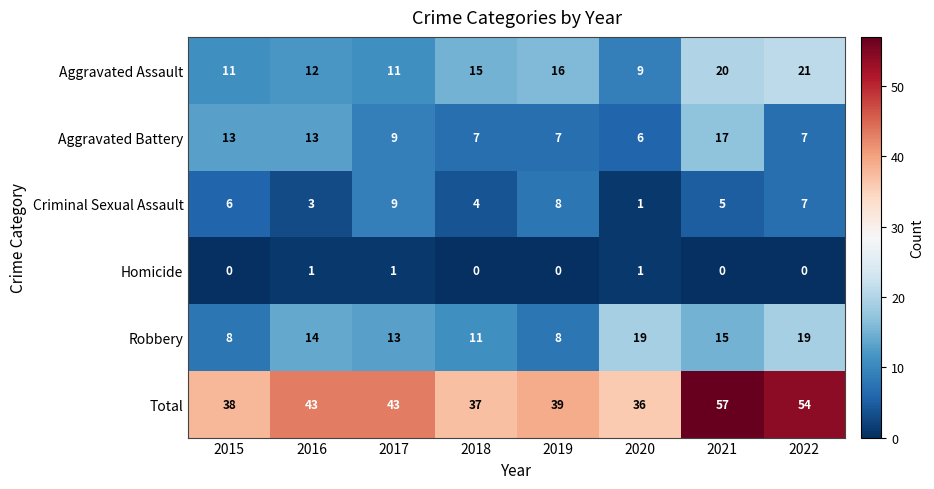

What is the sum of the Criminal Sexual Assault values at 2015 and 2021?

11